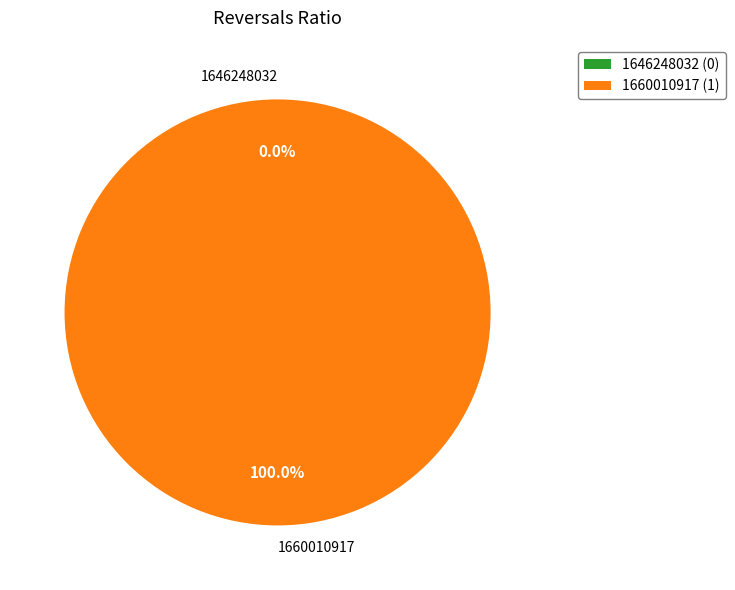

Rank the categories by value from highest to lowest.

1660010917, 1646248032